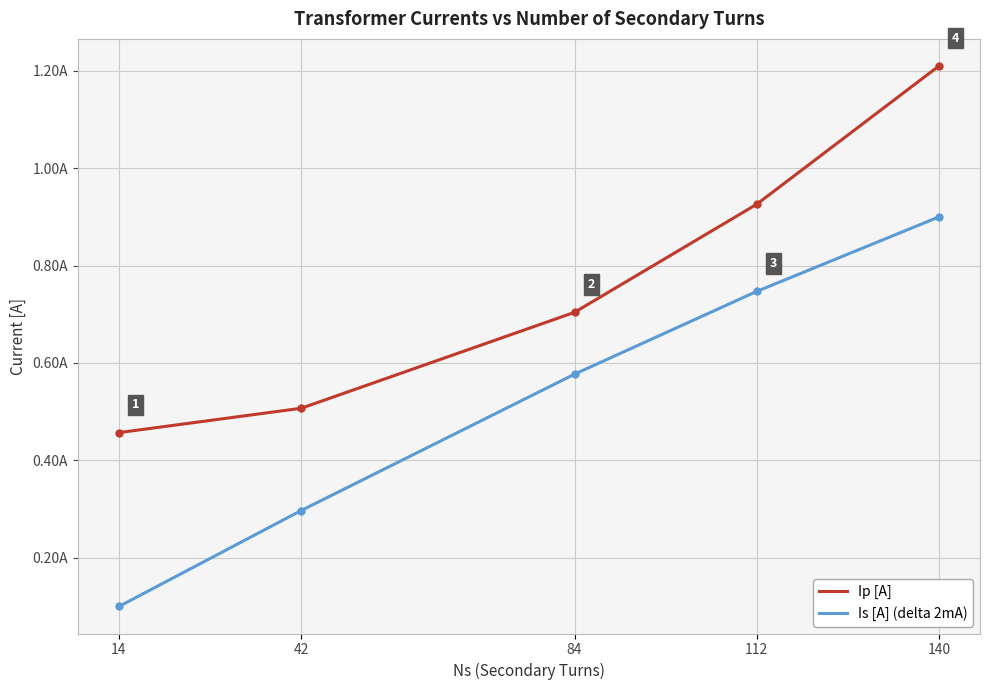

Which series has the largest total across all categories?

Ip [A]